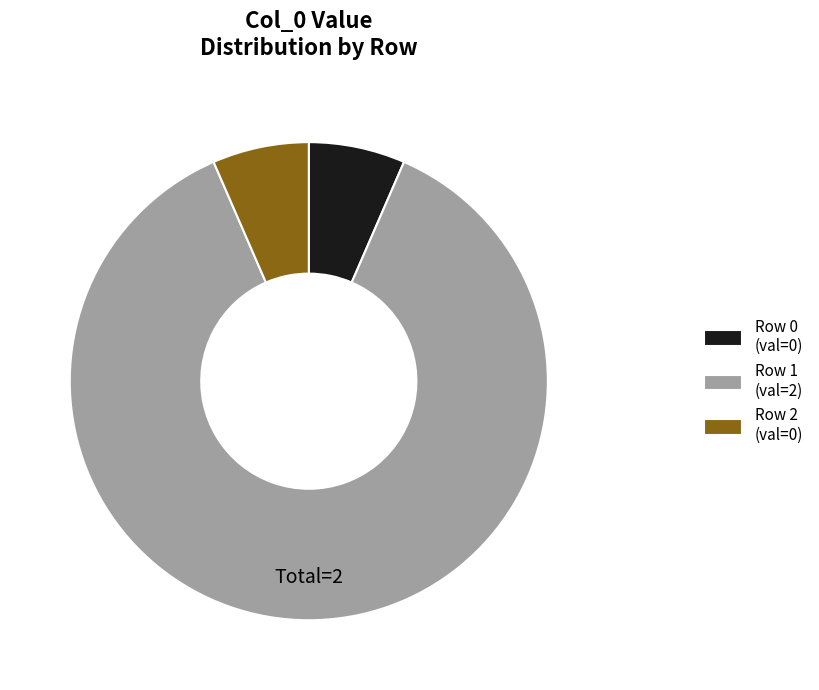

Which category has the biggest portion of the pie?

Row 1 (val=2)